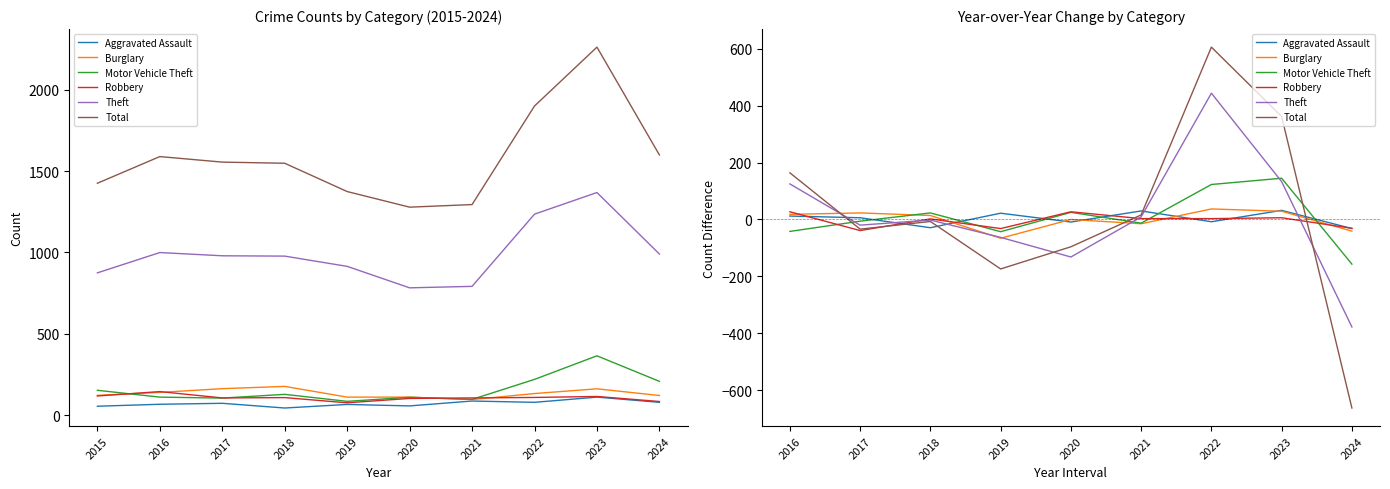

What is the average value of the Motor Vehicle Theft series?

6